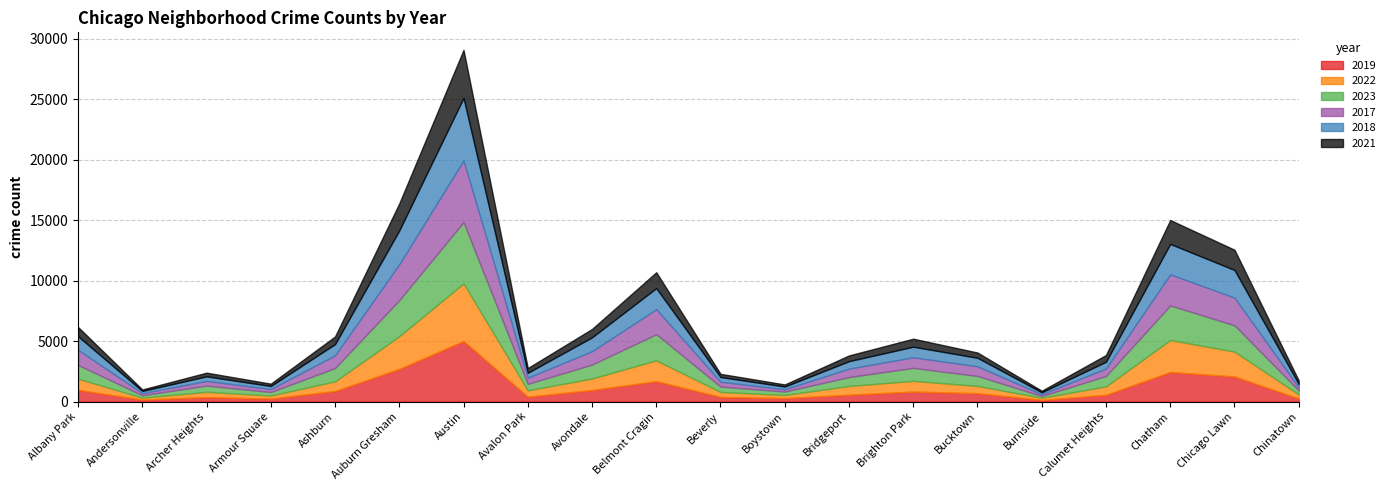

Where does the 2019 series first go above 694?

Albany Park